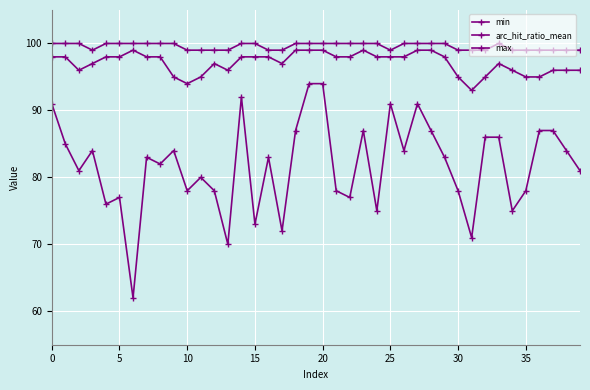

Which series has the largest total across all categories?

max